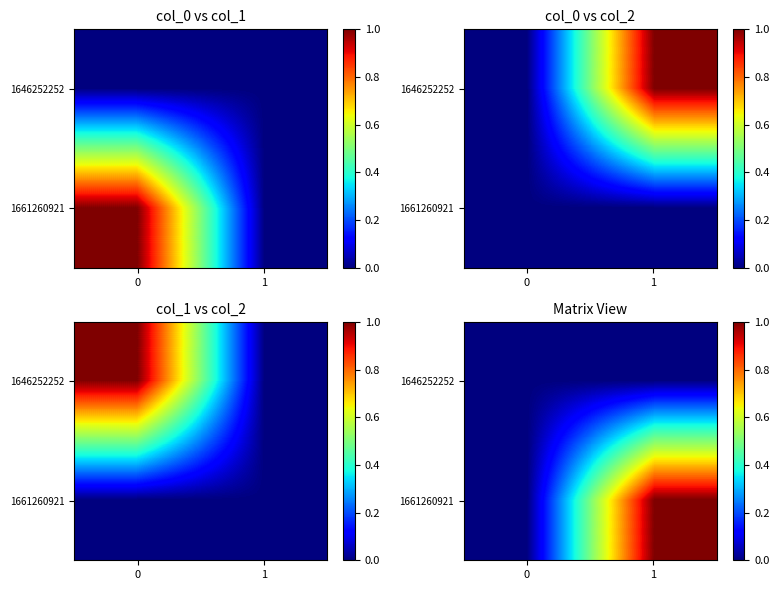

Count the number of data series in this chart.

2